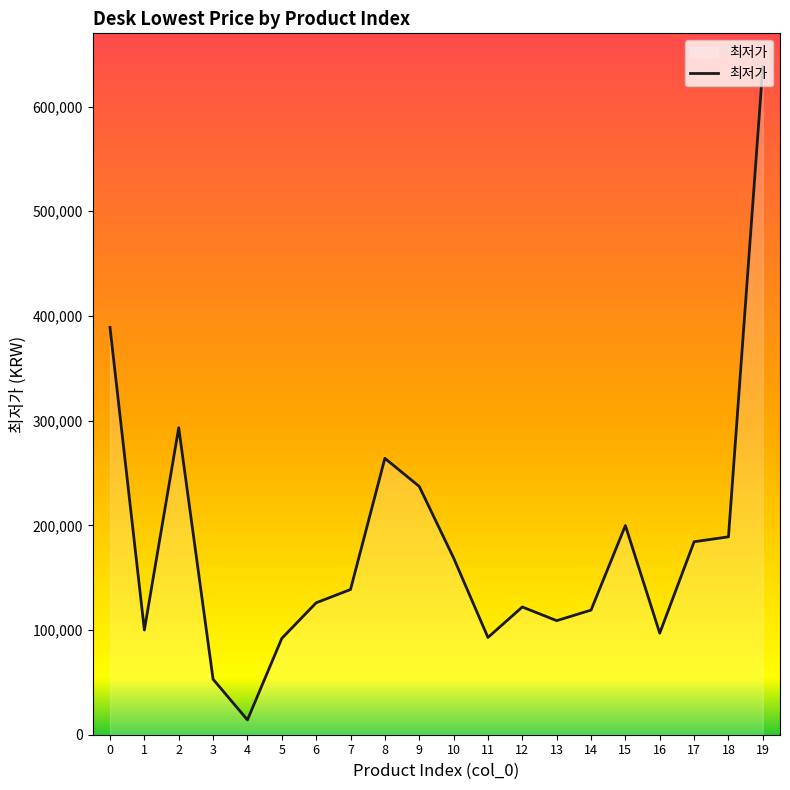

What is the difference between the maximum and minimum values?

623845